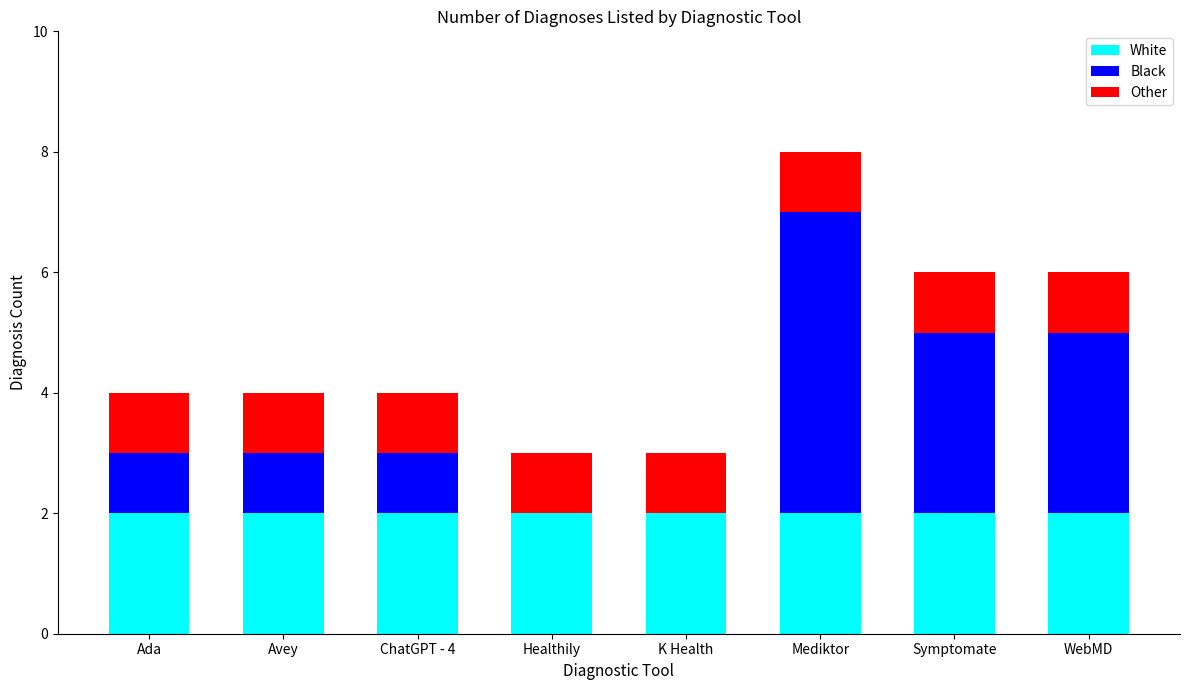

Is it true that White equals 1 at ChatGPT - 4?

False